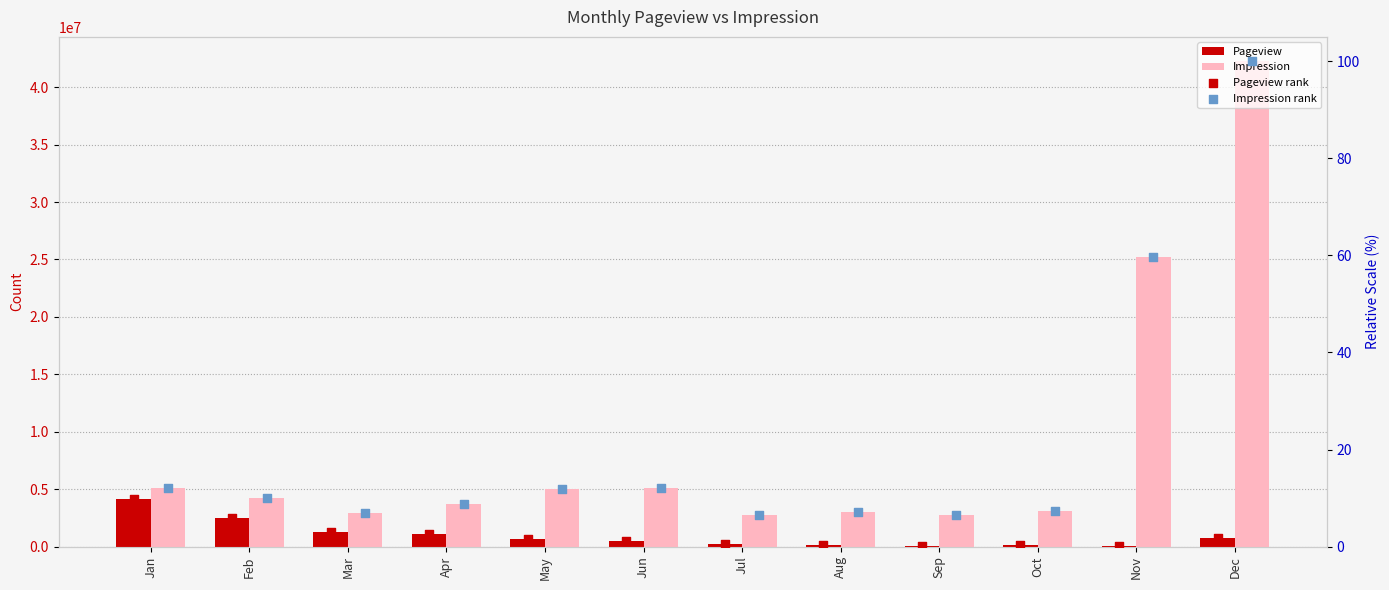

Which series has the largest total across all categories?

Impression